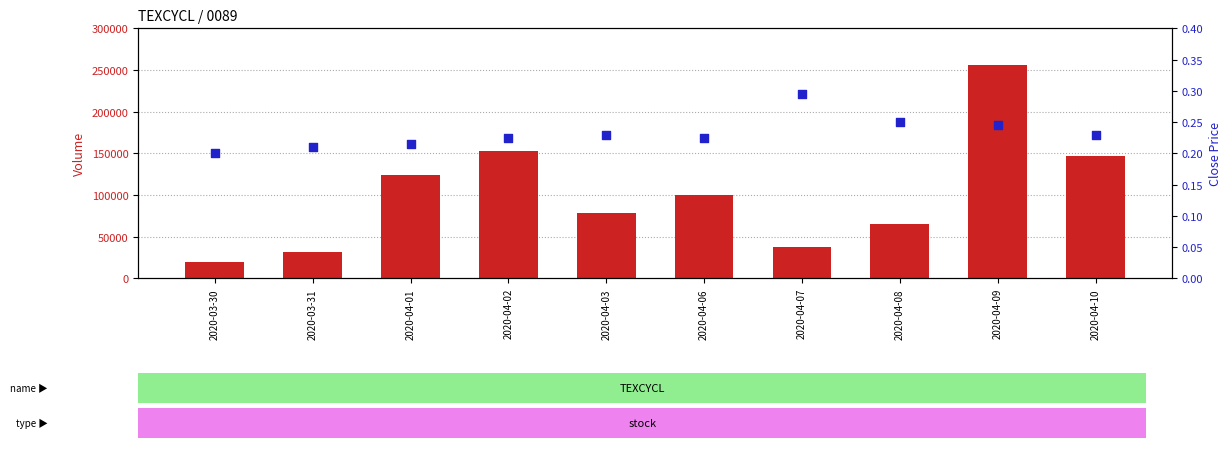

What are all the series names shown in the legend?

volume, close price